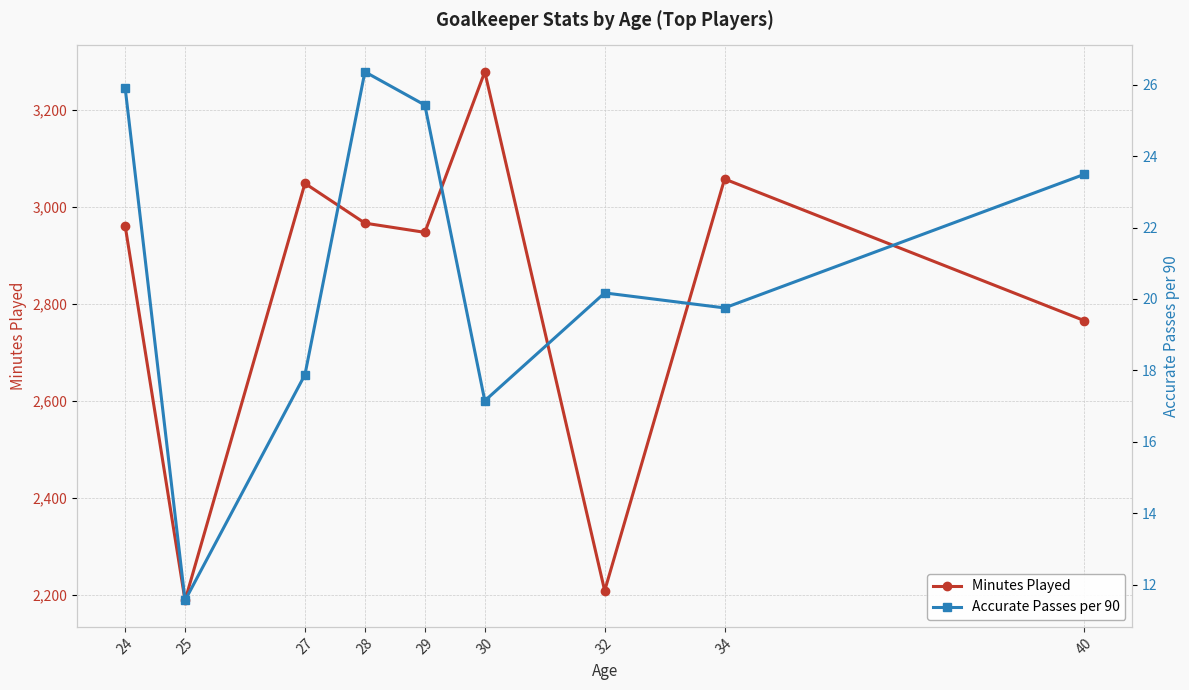

Does the chart display data point markers on the line(s)?

Yes